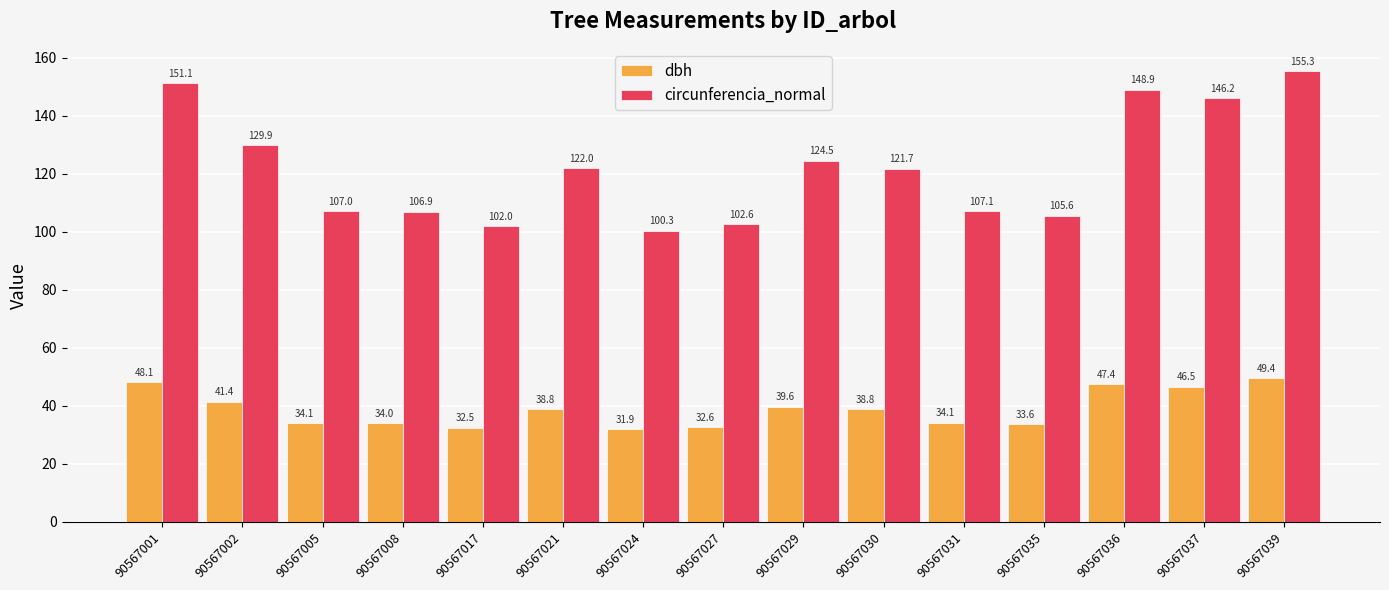

At how many categories does at least one series exceed 134?

4